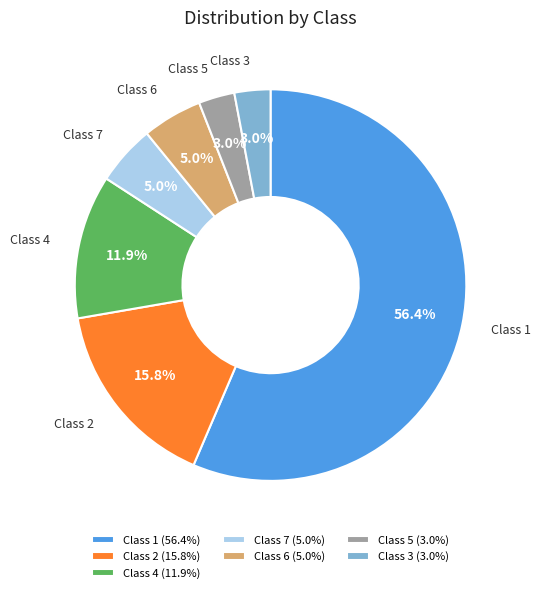

Which slice is the largest?

Class 1 (56.4%)